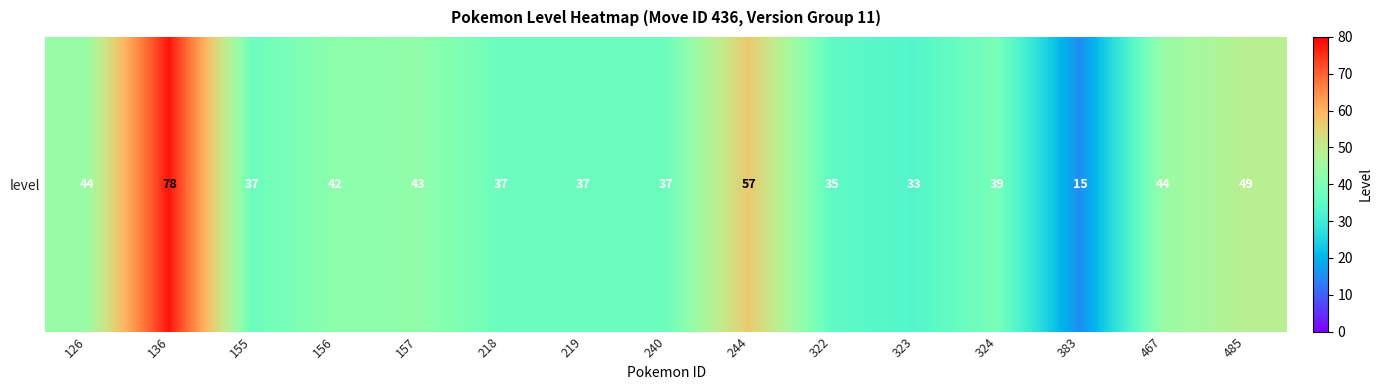

What is the sum of the values at 240 and 157?

80